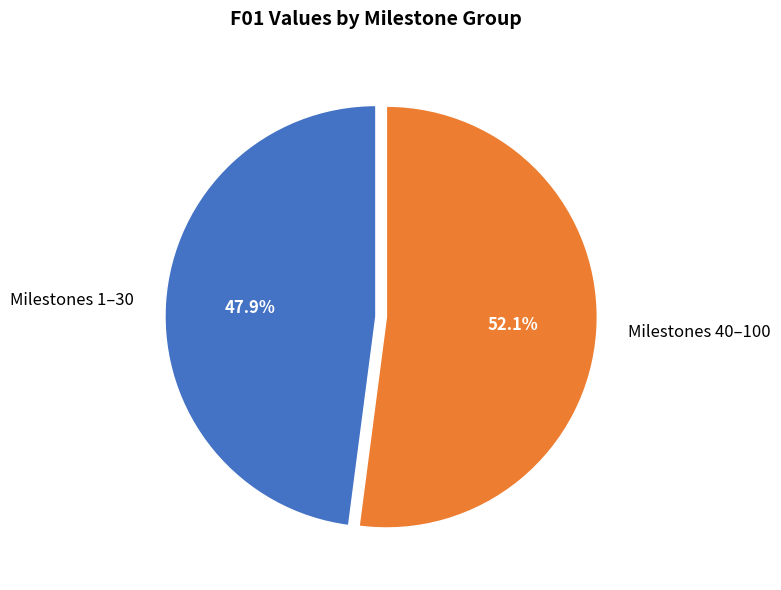

Which slice is the smallest?

Milestones 1–30